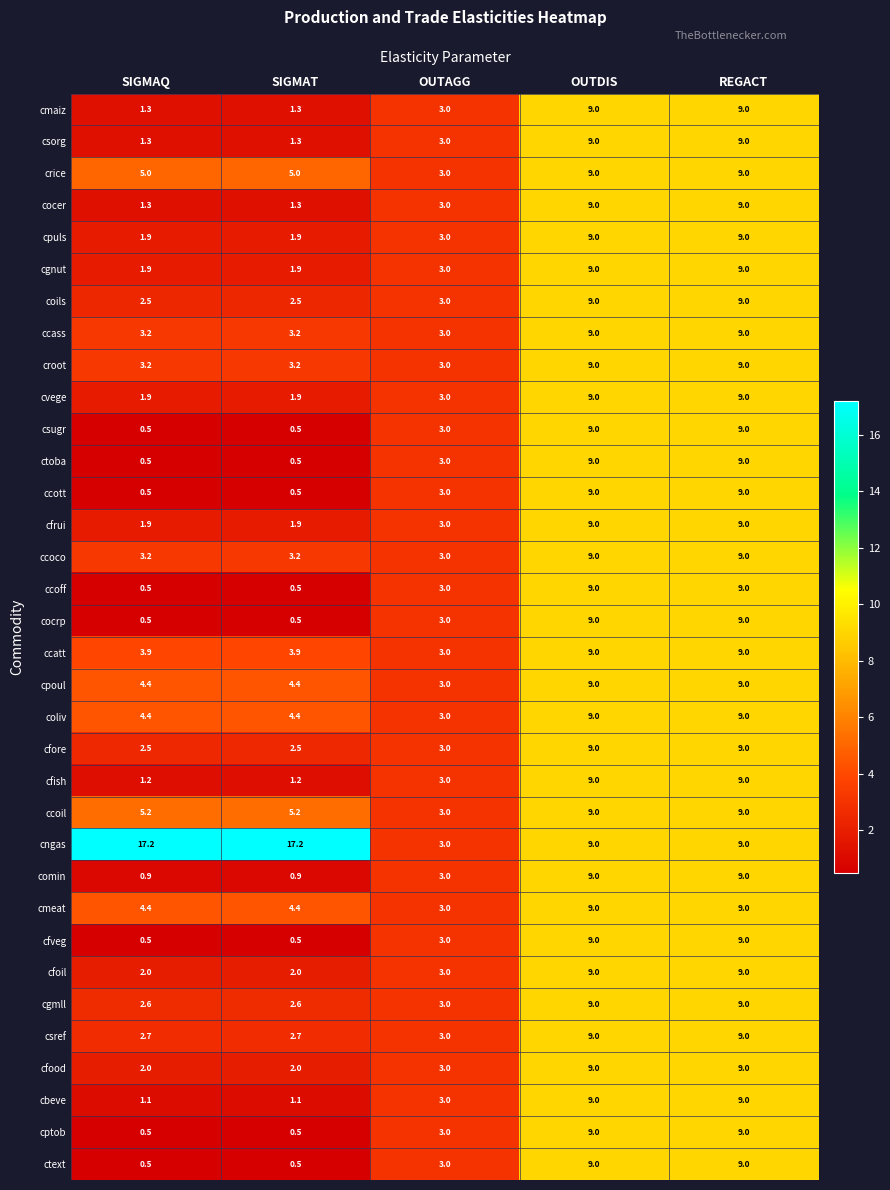

What is the greatest value displayed?

17.2